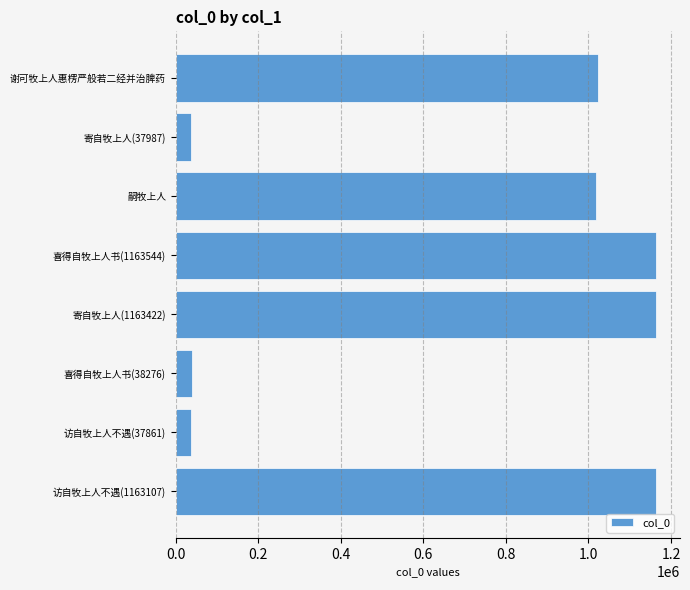

The value at 寄自牧上人(1163422) is 1747702. True or false?

False